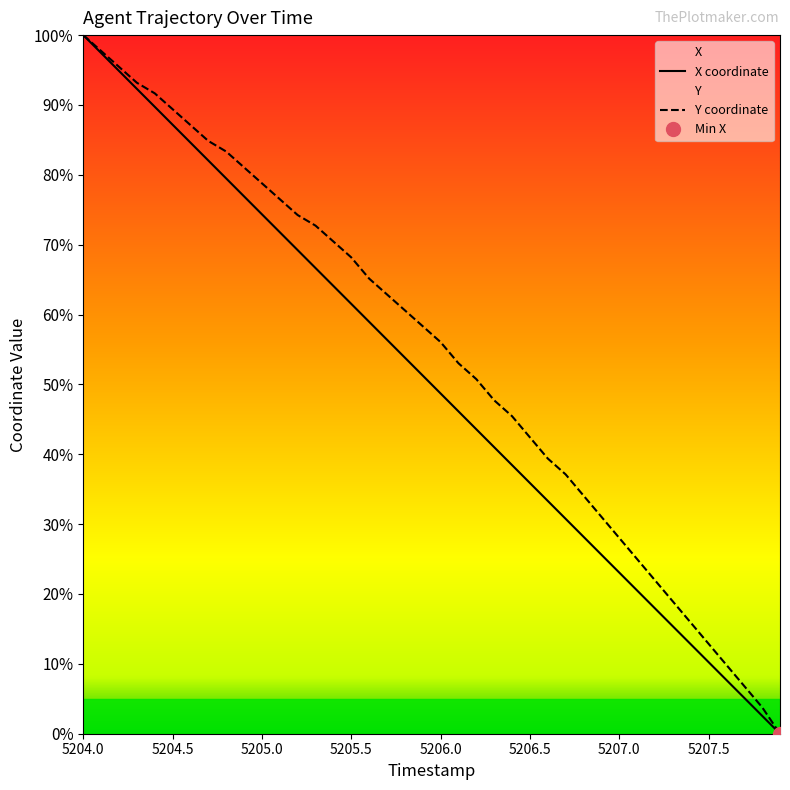

At which label does X coordinate reach its peak?

5204.0